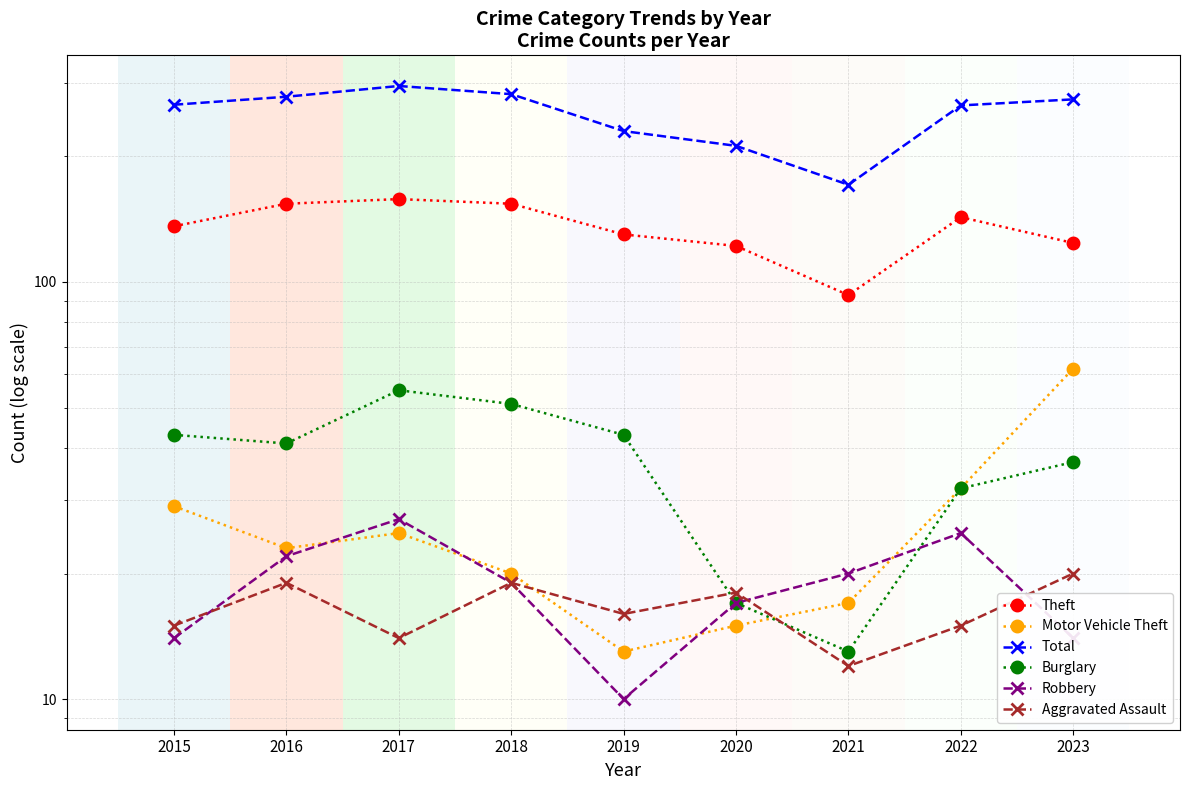

What is the value of the Theft point at the 5th from the left?

130